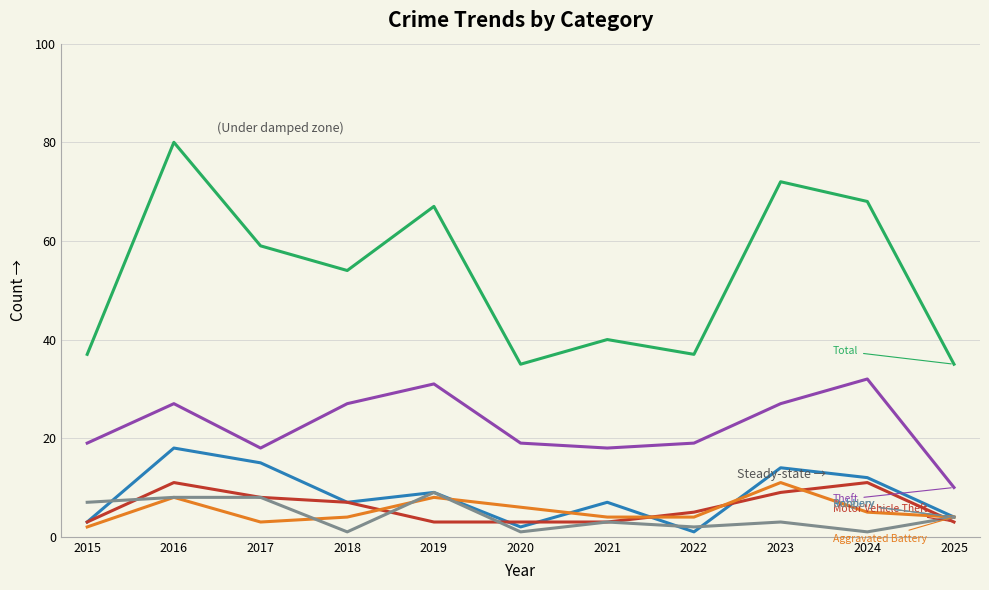

Reading right to left, extract all data points from this chart.

Total: 35	68	72	37	40	35	67	54	59	80	37
Theft: 10	32	27	19	18	19	31	27	18	27	19
Robbery: 4	12	14	1	7	2	9	7	15	18	3
Motor Vehicle Theft: 3	11	9	5	3	3	3	7	8	11	3
Aggravated Battery: 4	5	11	4	4	6	8	4	3	8	2
Burglary: 4	1	3	2	3	1	9	1	8	8	7